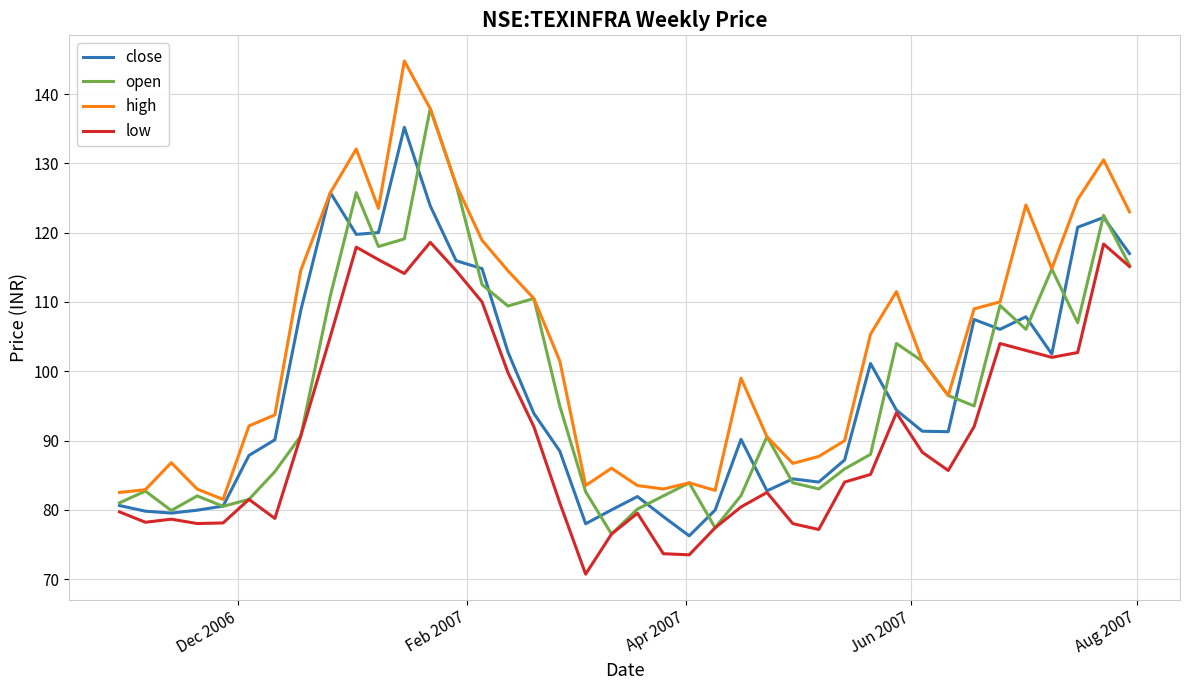

True or false: low and high intersect in this chart.

False